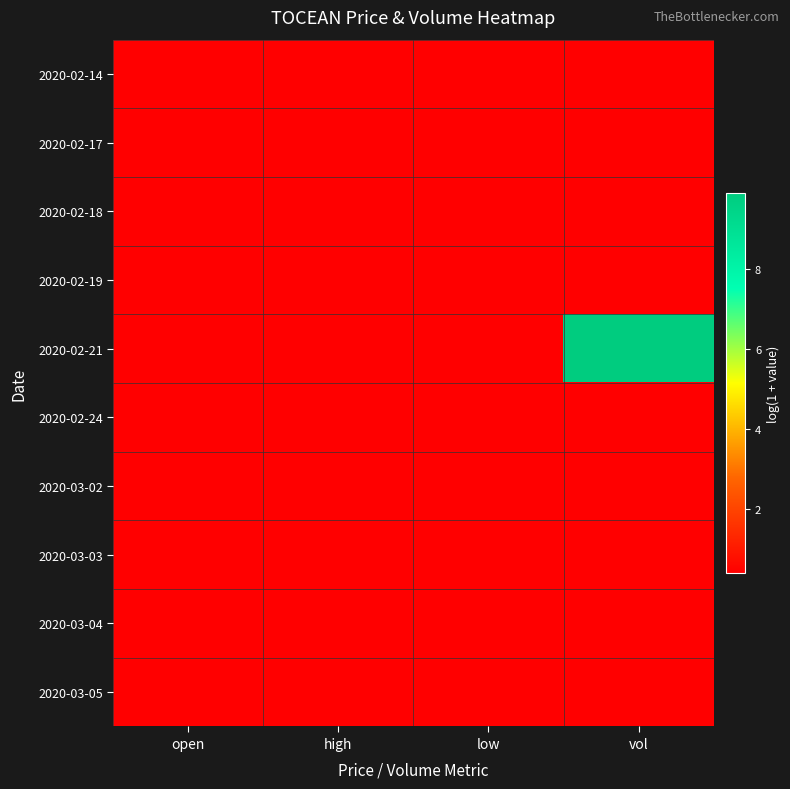

Between high and open, which is larger?

high